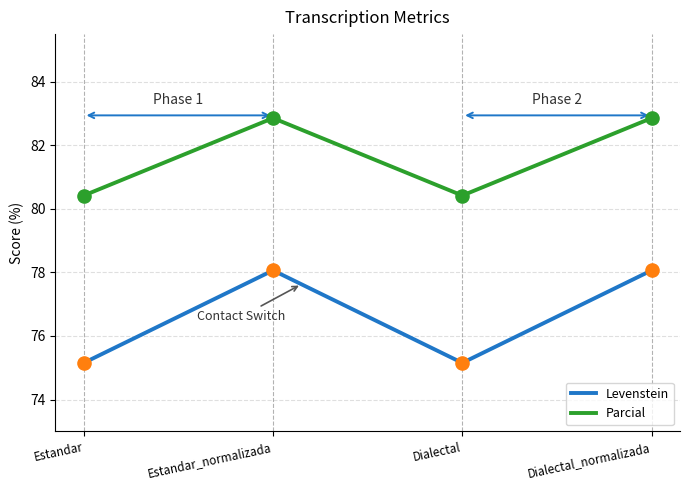

Which series has the largest total across all categories?

Levenstein